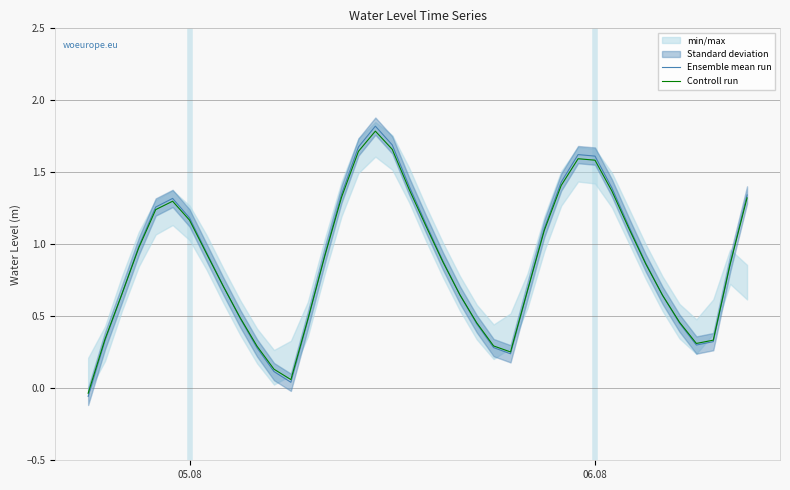

How many values in Ensemble mean run are above zero?

39